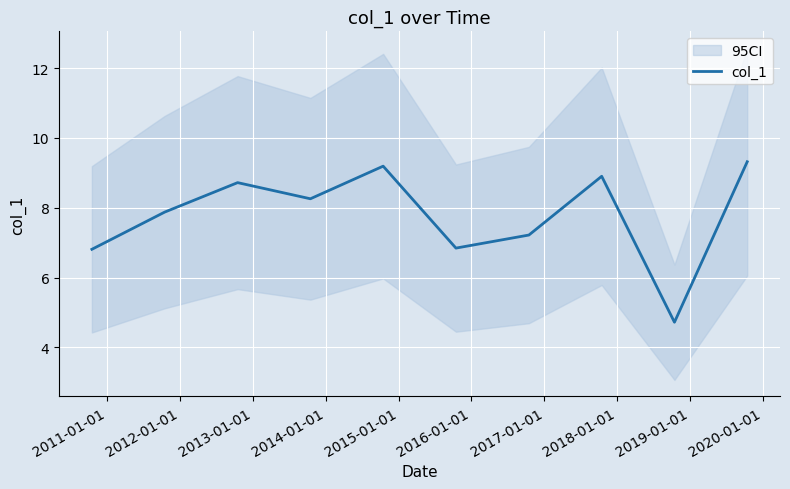

What is the greatest value displayed?

9.3